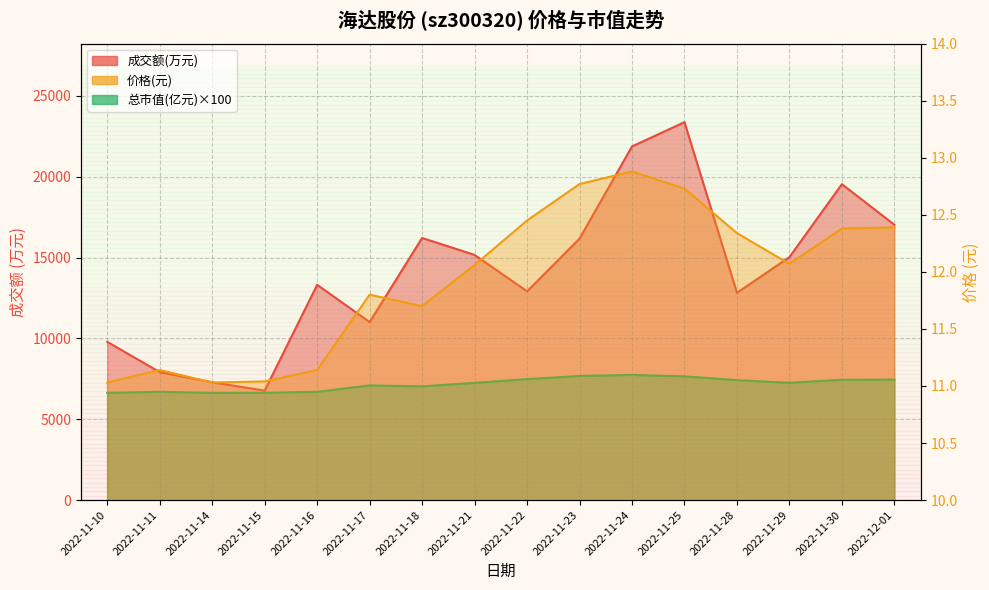

Read the 成交额(万元) value at 2022-11-18.

16217.0